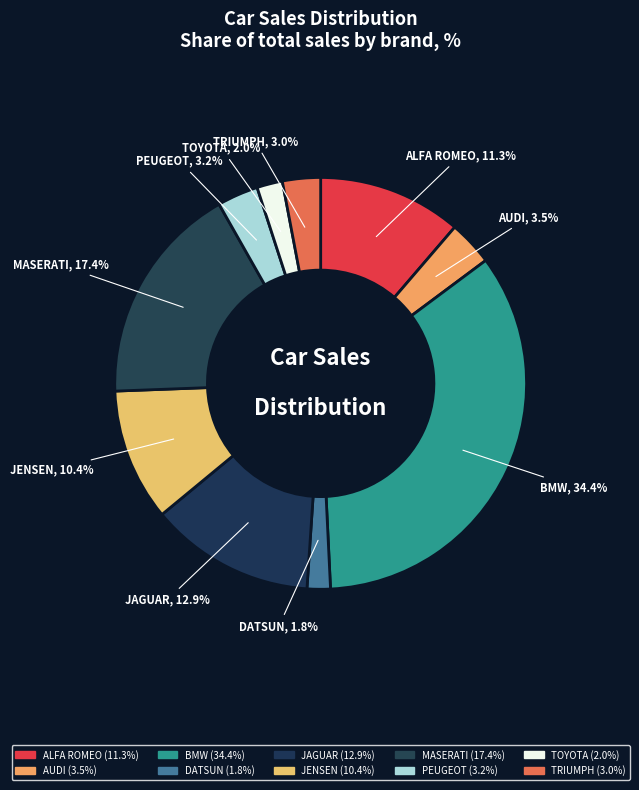

Is there any slice that represents more than half of the pie?

No